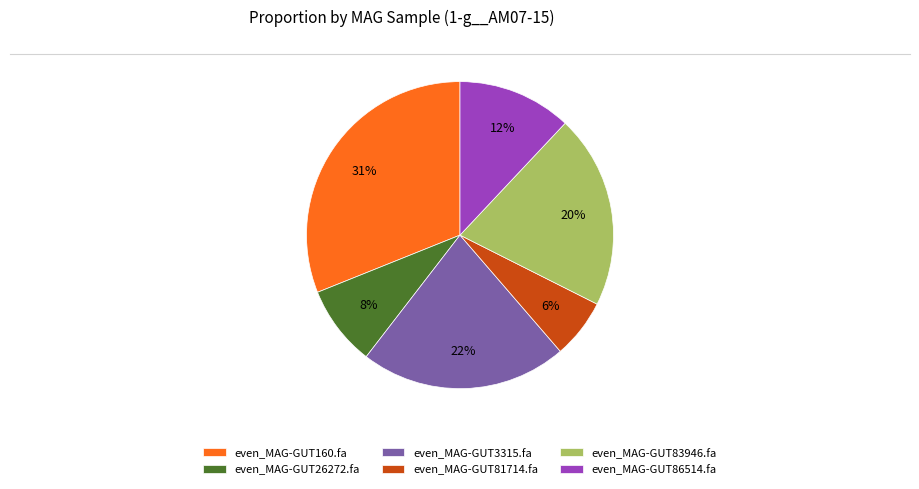

To the nearest percent, what is the difference between the largest and smallest slice percentages?

25%